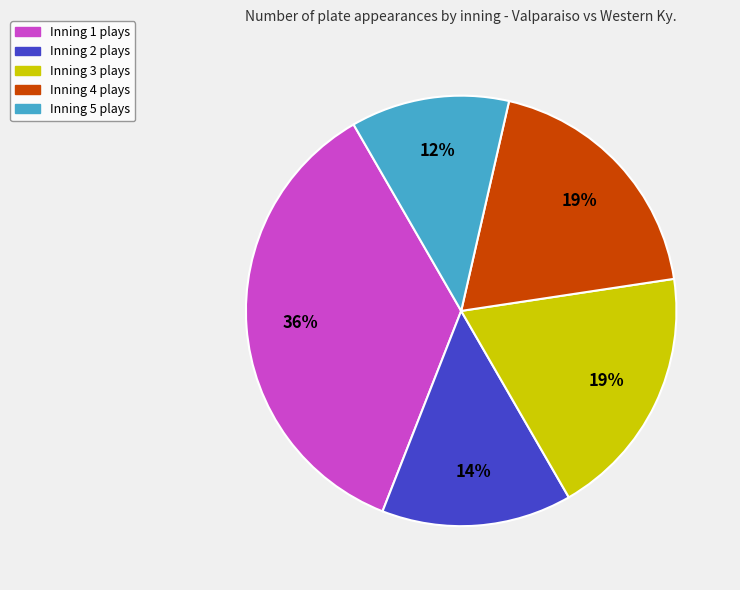

Do Inning 4 and Inning 3 together represent more than half of the pie?

No